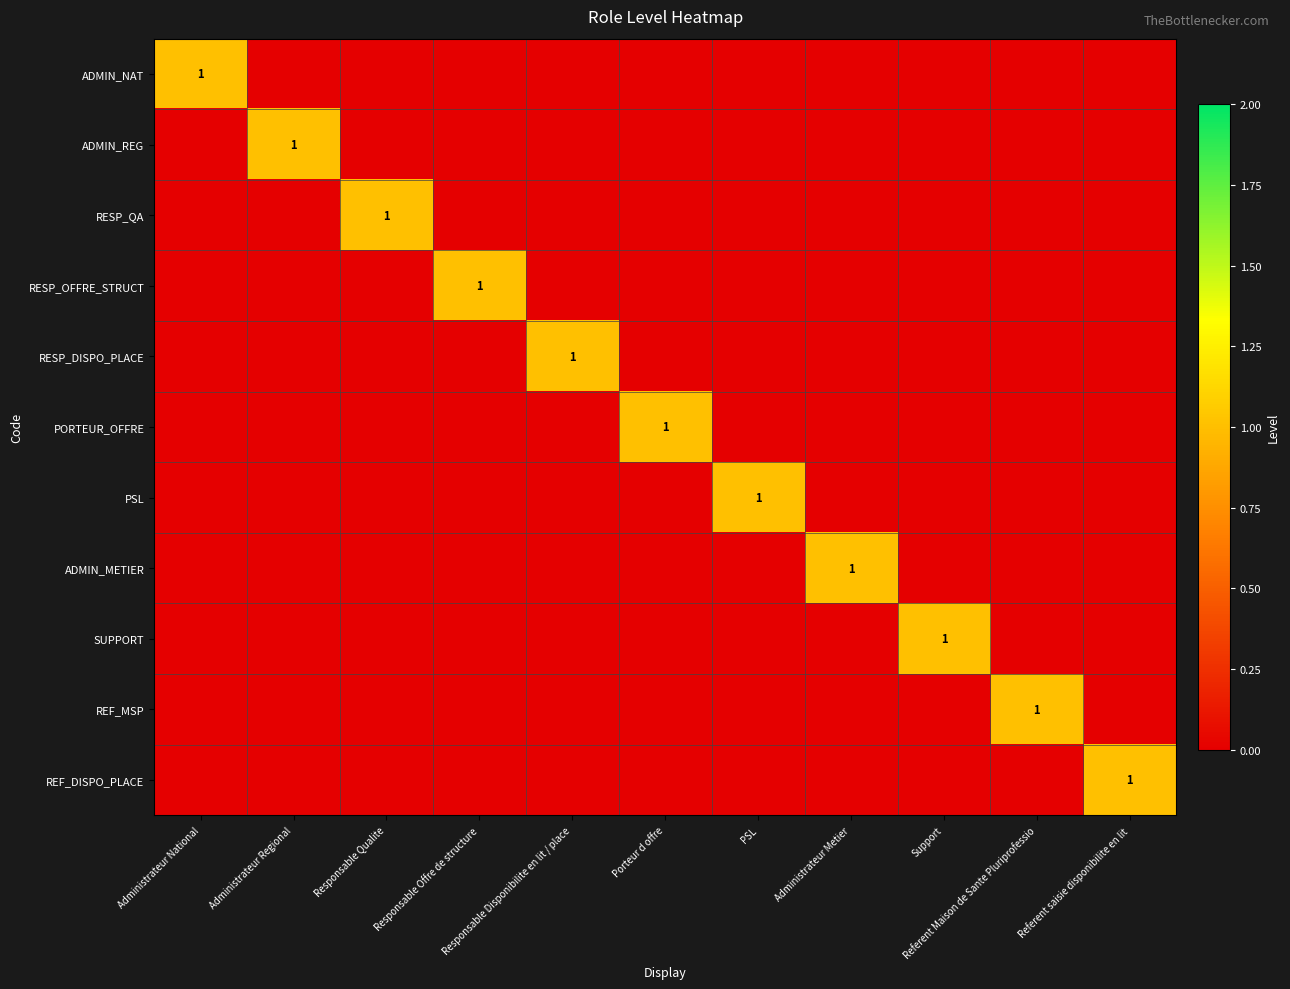

List the series in order of their peak value, lowest first.

ADMIN_NAT, ADMIN_REG, RESP_QA, RESP_OFFRE_STRUCT, RESP_DISPO_PLACE, PORTEUR_OFFRE, PSL, ADMIN_METIER, SUPPORT, REF_MSP, REF_DISPO_PLACE